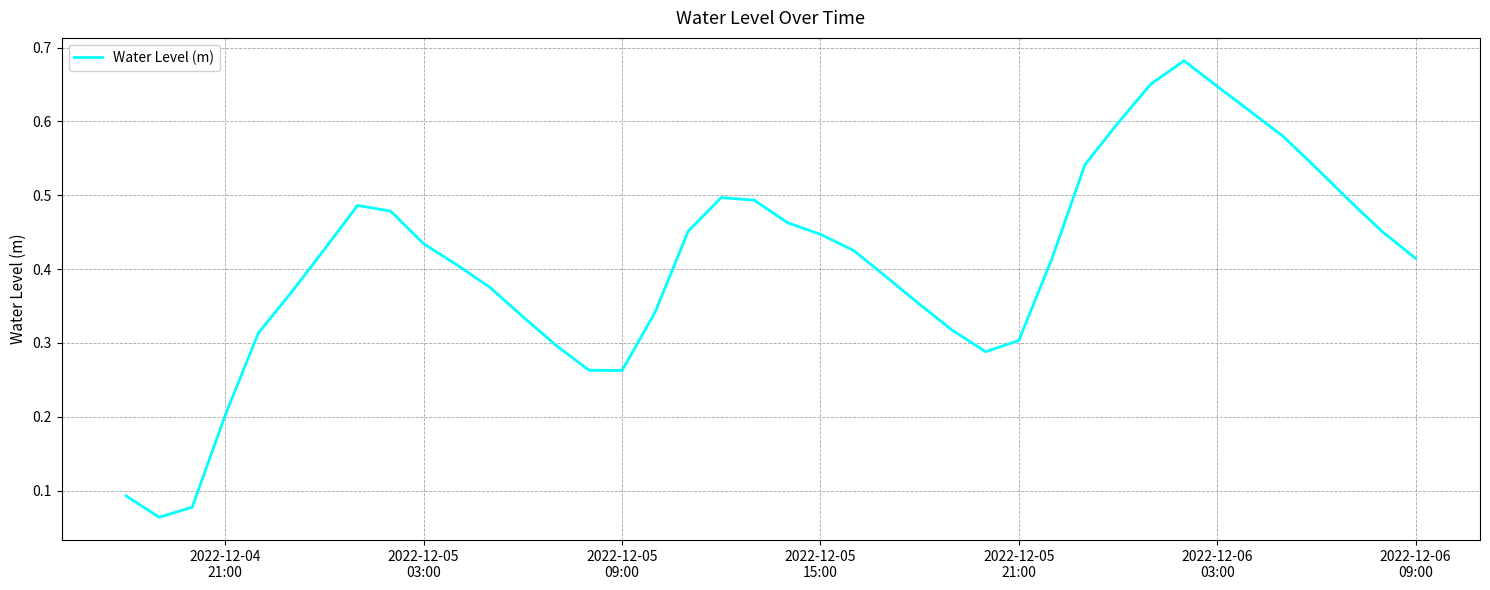

What is the difference between the maximum and second lowest values?

0.6